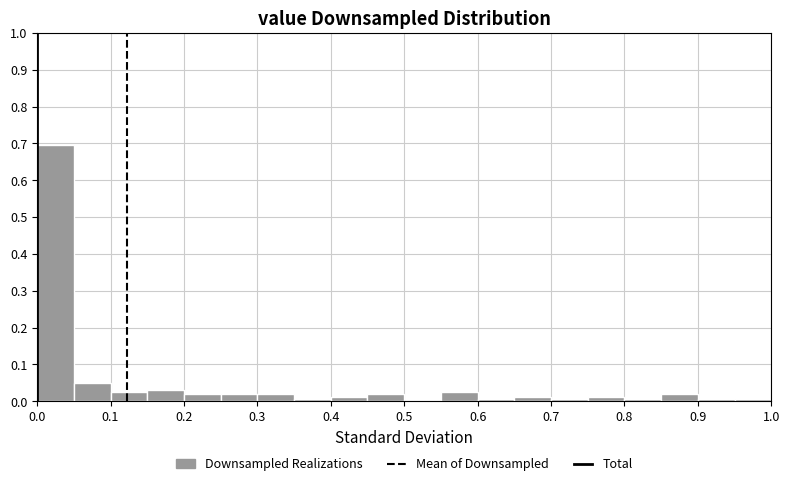

Over which range of the x-axis is the bar tallest?

0.00 to 0.05